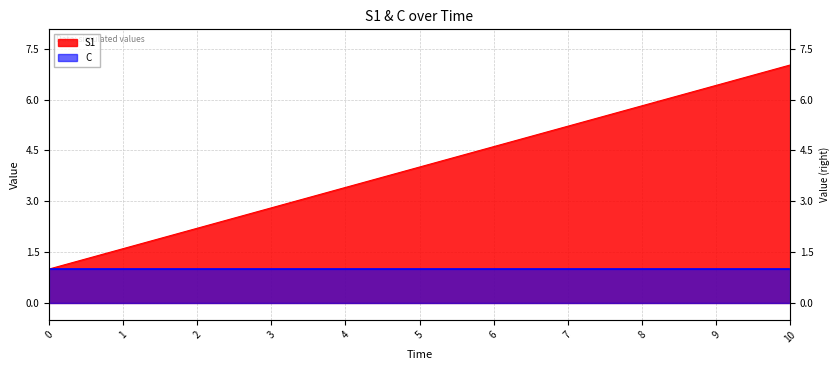

What is the smallest value displayed?

1.0